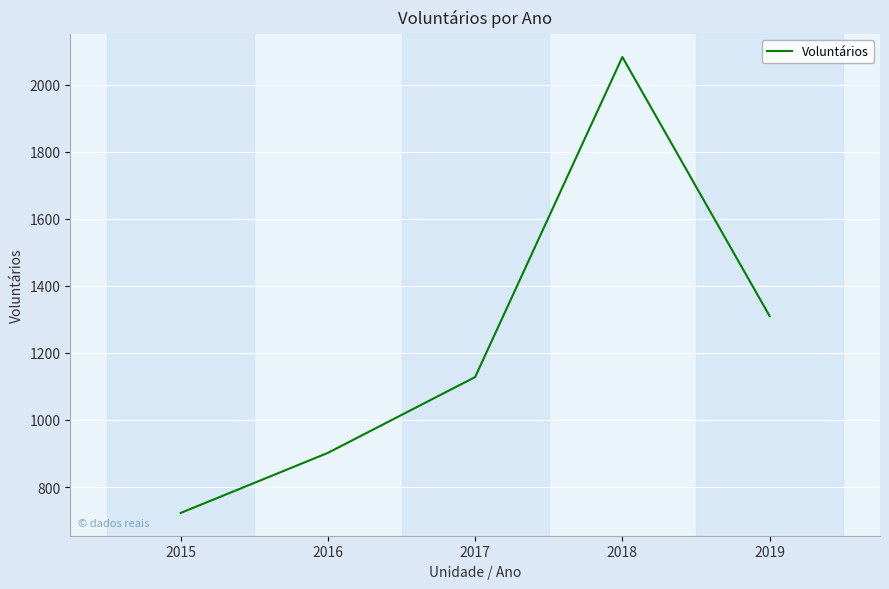

Reading right to left, list all the values displayed in this chart.

2019=1310	2018=2082	2017=1128	2016=902	2015=723